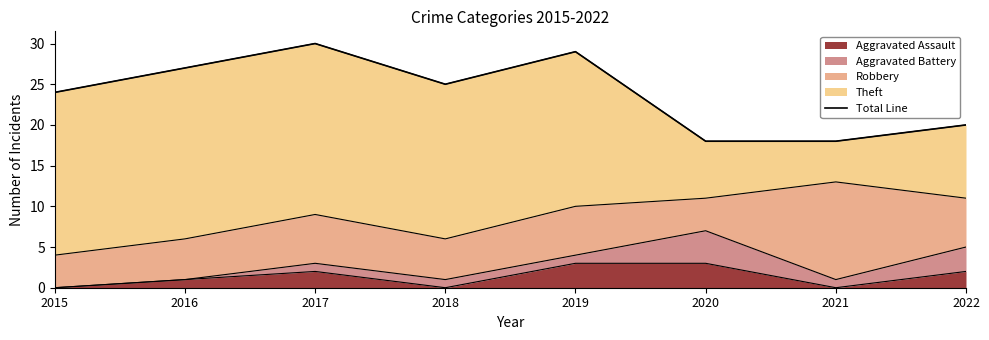

Is it true that the value at 2017 is 30?

True